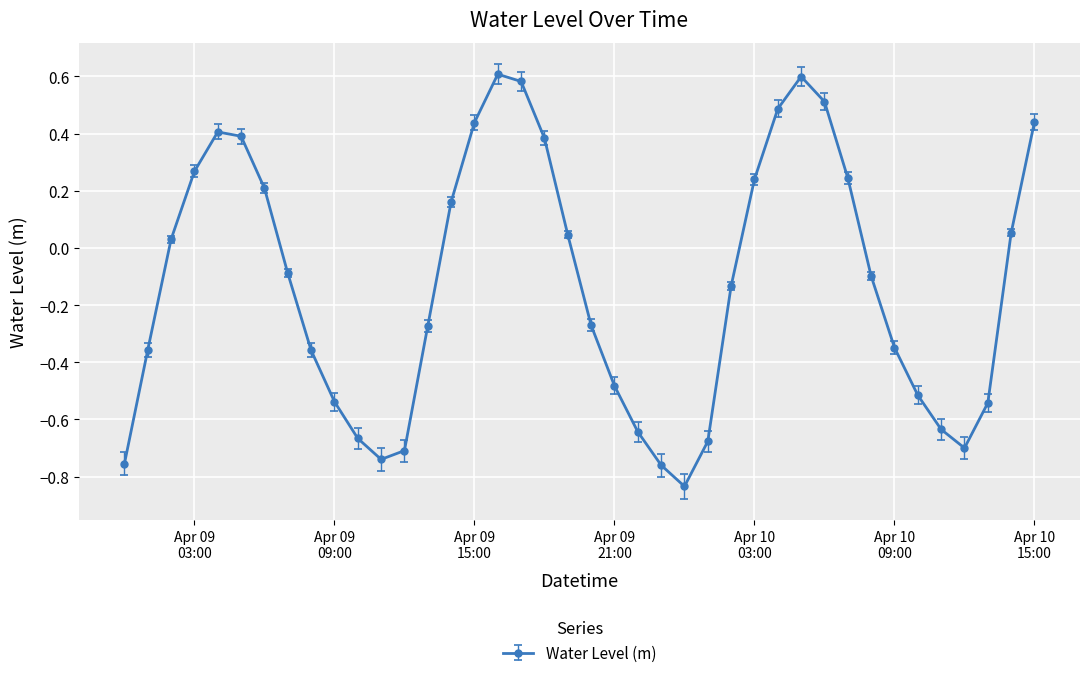

What is the difference between the maximum and minimum values?

1.4